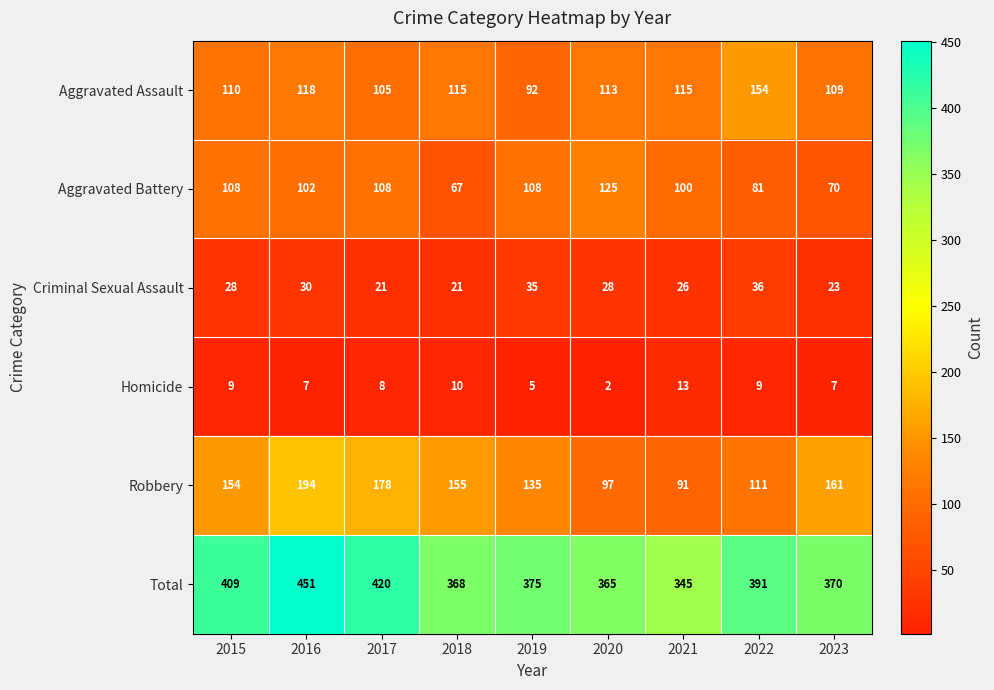

What is the total value across all series at 2022?

782